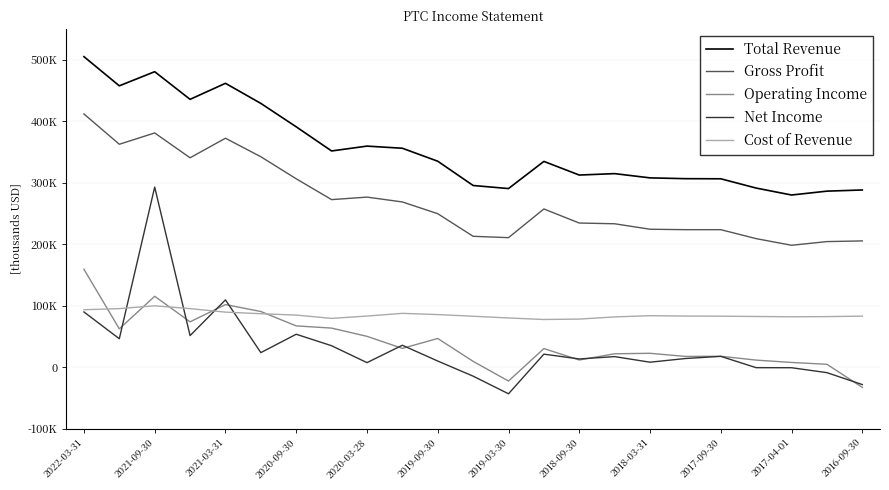

Does the chart have visible grid lines?

Yes